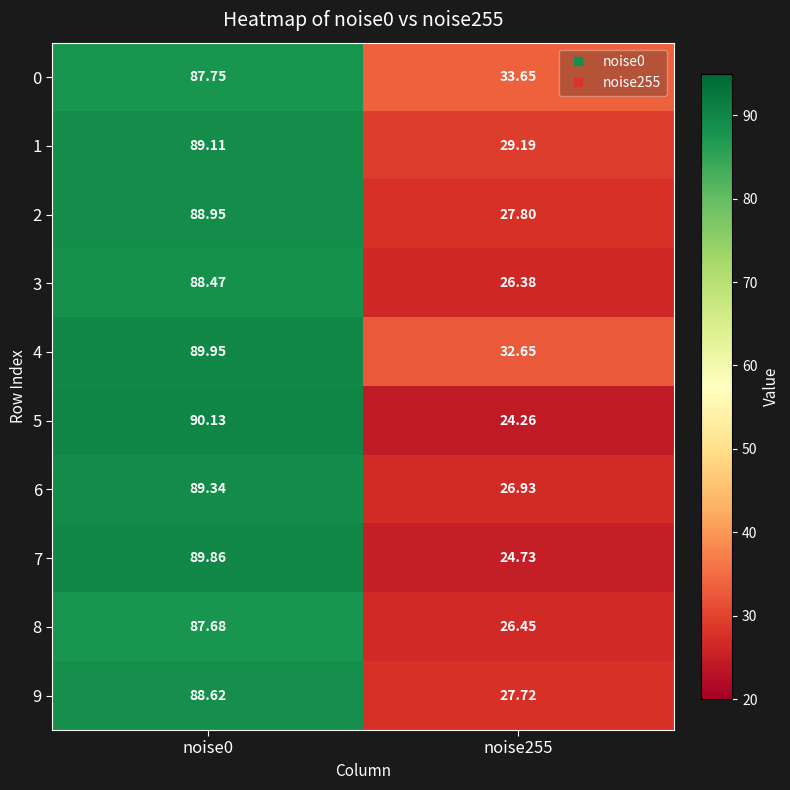

What is the total value across all series at noise0?

889.9